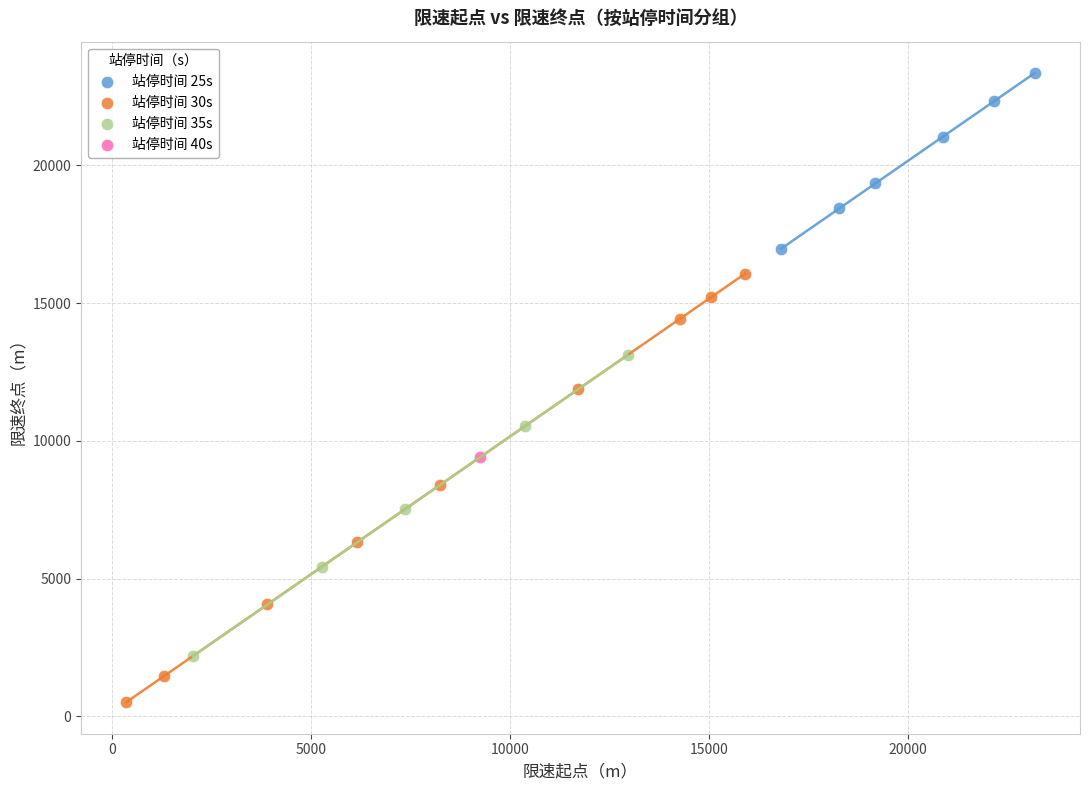

What are all the series names shown in the legend?

站停时间 25s, 站停时间 30s, 站停时间 35s, 站停时间 40s